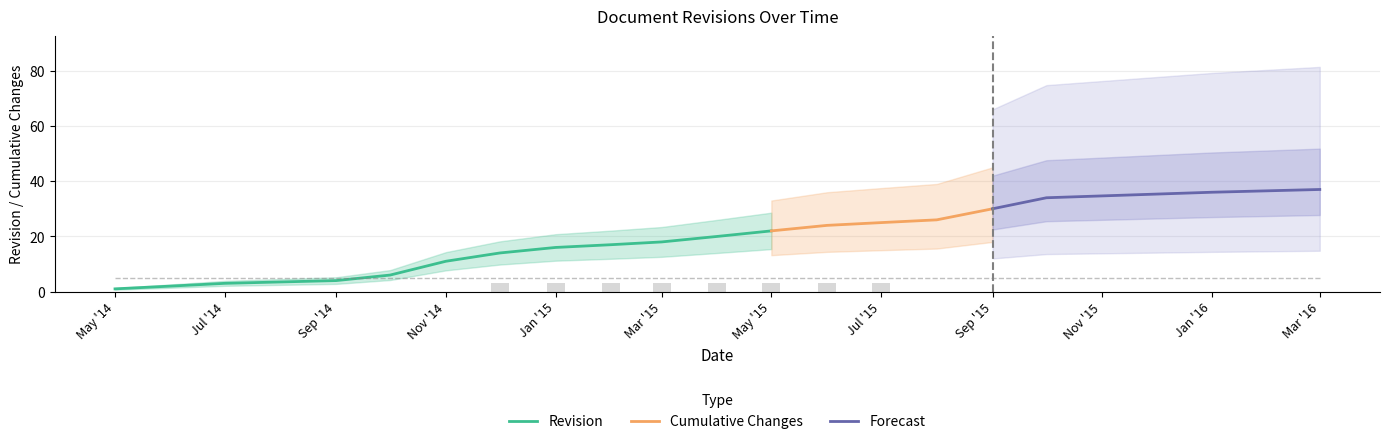

True or false: Revision has a value of 16 at Jan '15.

True